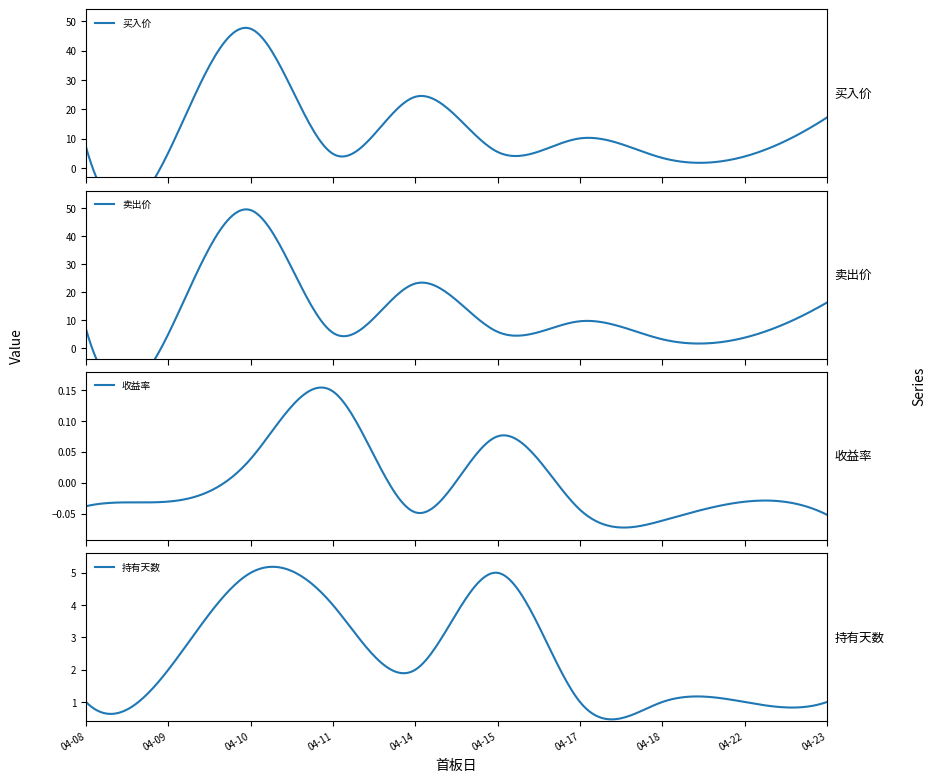

Reading left to right, extract all data points from this chart.

买入价: 7.1	5.3	47.5	4.8	24.3	5.5	10.1	3.4	3.9	17.2
卖出价: 6.9	5.1	49.3	5.5	23.1	5.9	9.7	3.2	3.8	16.3
收益率: -0.0	-0.0	0.0	0.1	-0.0	0.1	-0.0	-0.1	-0.0	-0.1
持有天数: 1.0	2.0	5.0	4.0	2.0	5.0	1.0	1.0	1.0	1.0